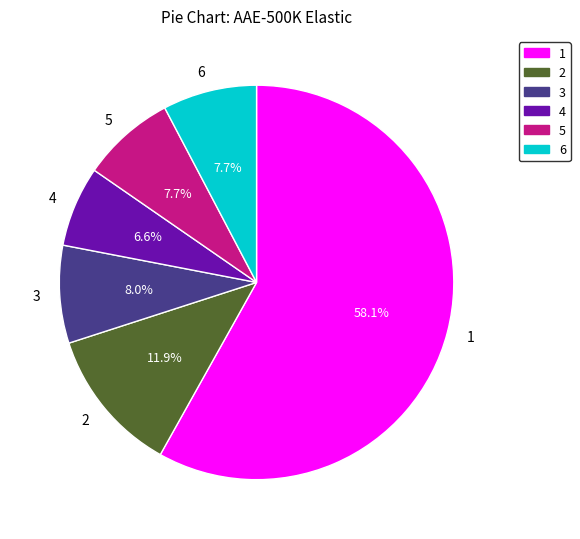

To the nearest percent, what is the difference between the 4 and 2 slice percentages?

5%